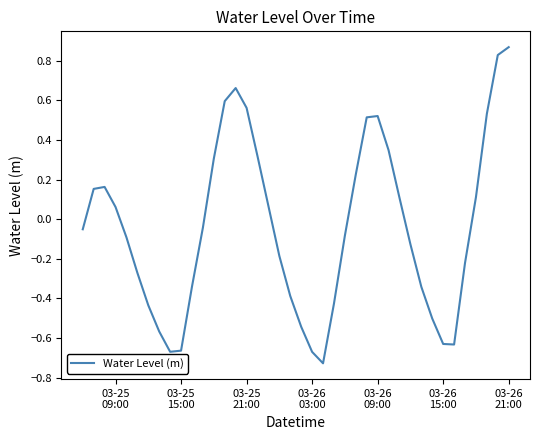

What is the difference between the maximum and minimum values?

1.6